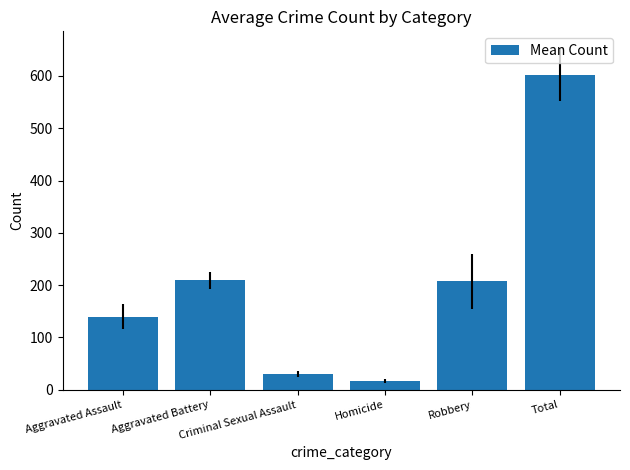

What is the difference between the maximum and minimum values?

586.0